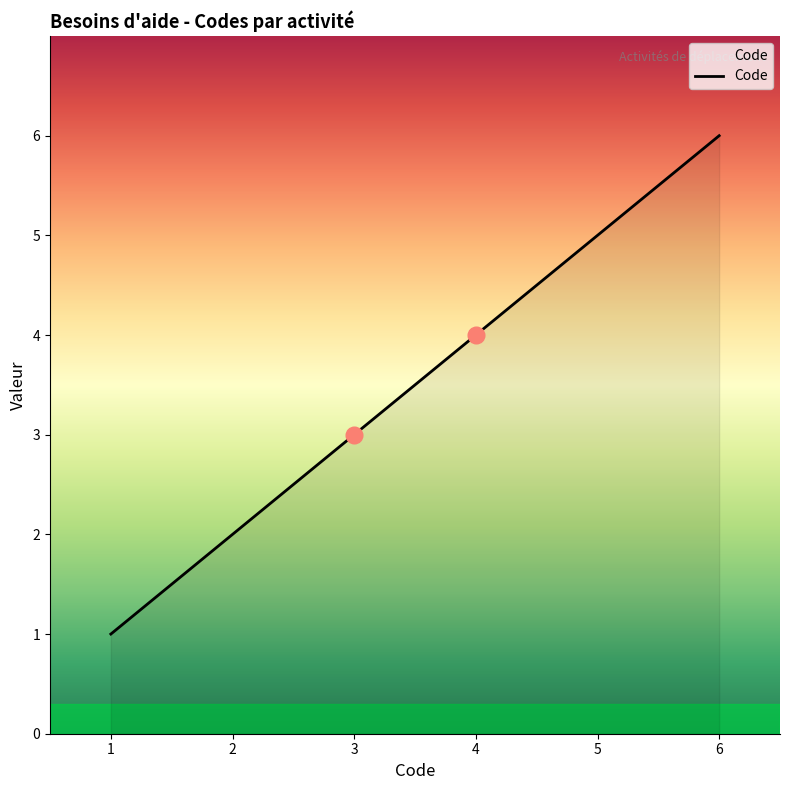

What is the difference between the maximum and second lowest values?

4